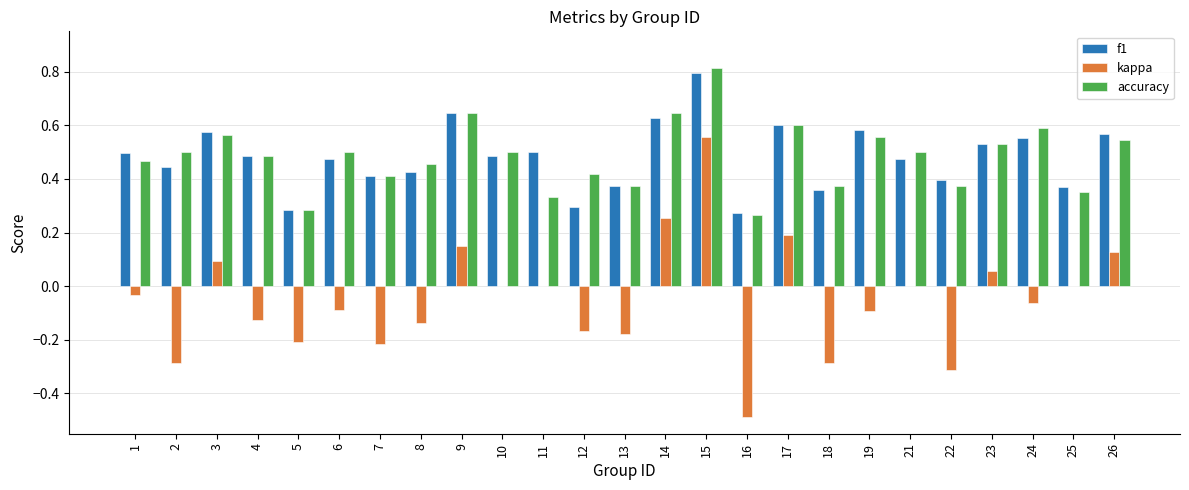

The kappa series shows 0.0 at 10. True or false?

True